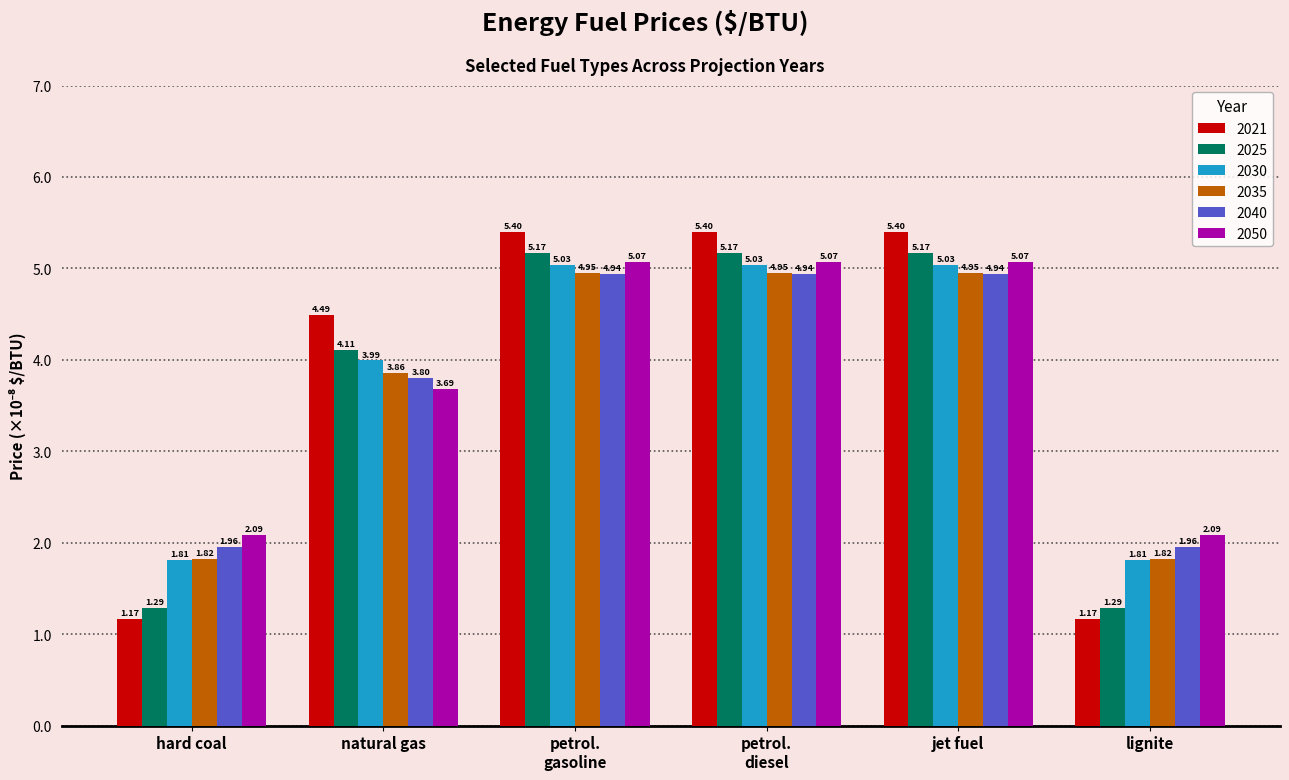

List the series in order of their peak value, lowest first.

2040, 2035, 2030, 2050, 2025, 2021